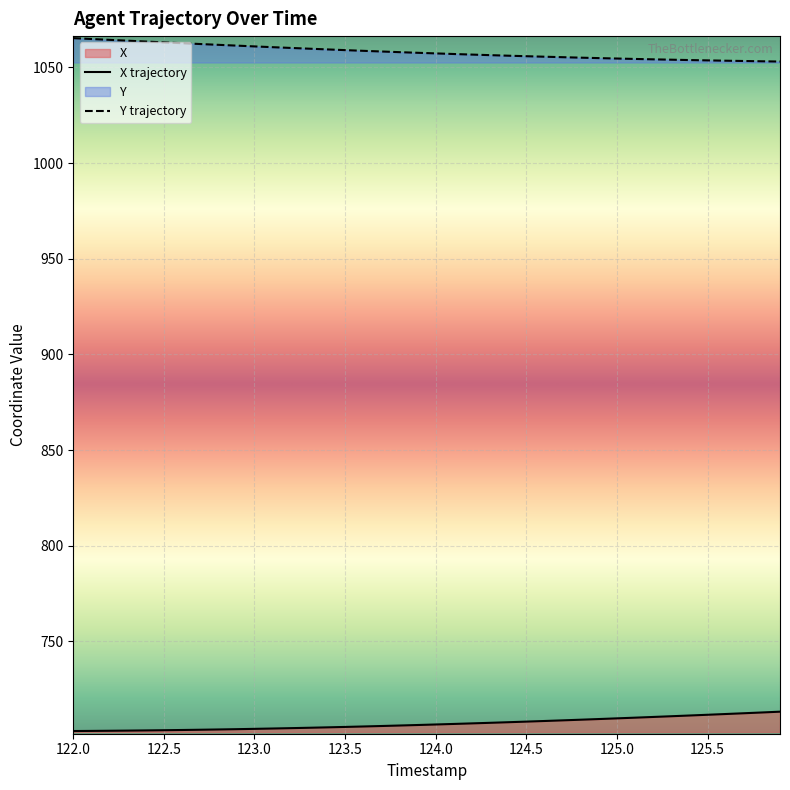

True or false: X trajectory and Y trajectory cross at least once.

False